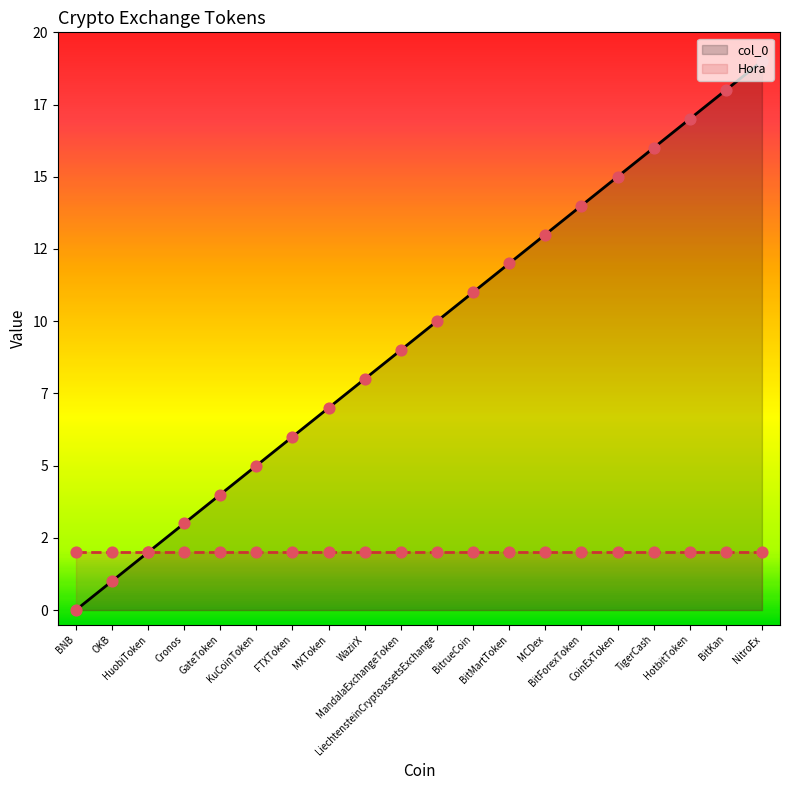

At which category is the sum across all series the highest?

NitroEx